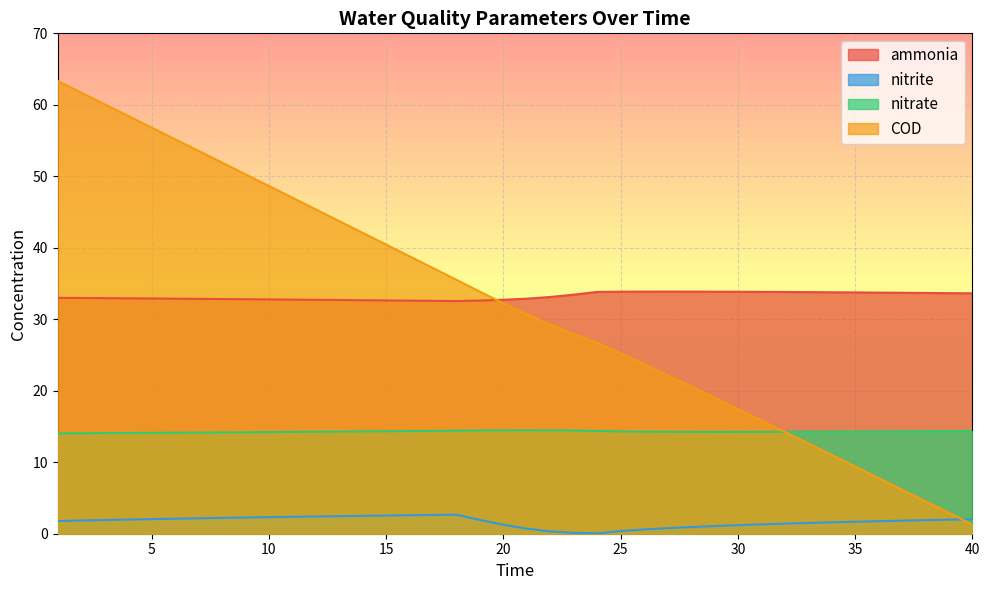

What is the minimum value for nitrate?

14.0